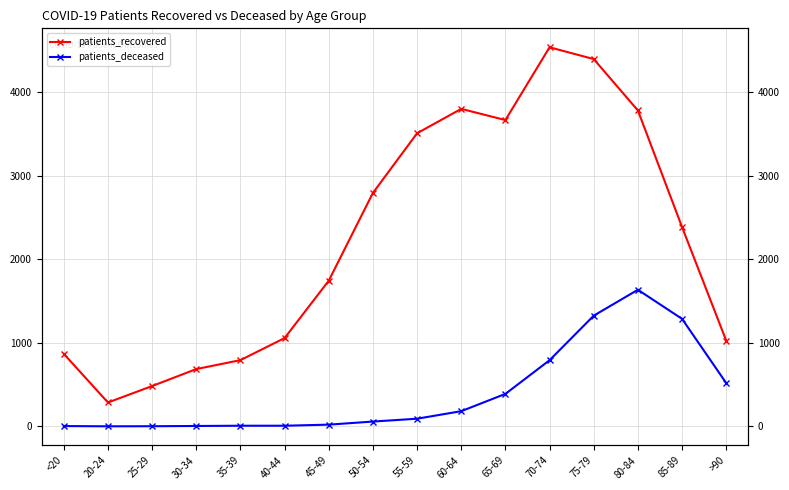

How many lines are shown in the chart?

2